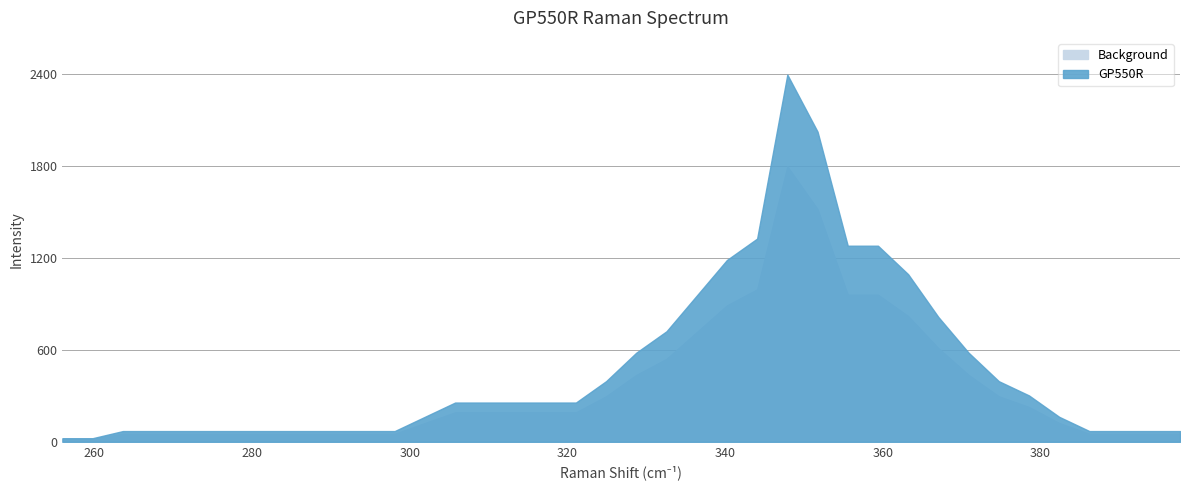

Rank the categories by value from lowest to highest.

255.948, 259.778, 263.609, 267.44, 271.27, 275.101, 278.931, 282.762, 286.593, 290.423, 294.254, 298.085, 386.19, 390.02, 393.851, 397.681, 301.915, 382.359, 305.746, 309.577, 313.407, 317.238, 321.069, 378.528, 324.899, 374.698, 328.73, 370.867, 332.56, 367.036, 336.391, 363.206, 340.222, 355.544, 359.375, 344.052, 351.714, 347.883